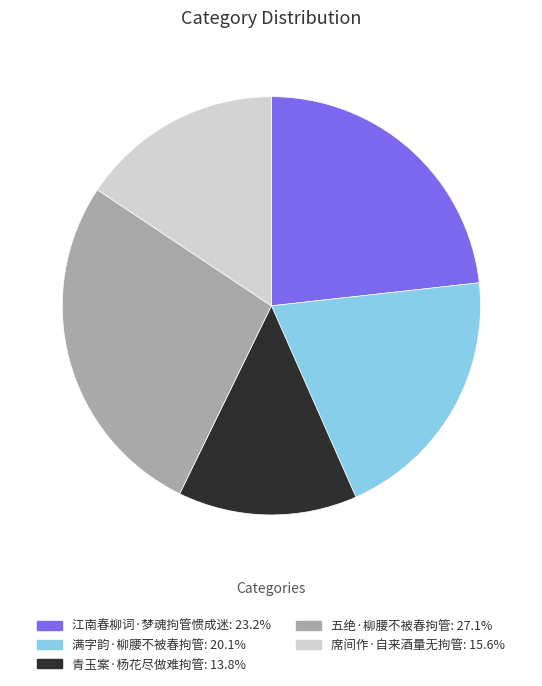

Does 江南春柳词·梦魂拘管惯成迷 account for over 50% of the chart?

No